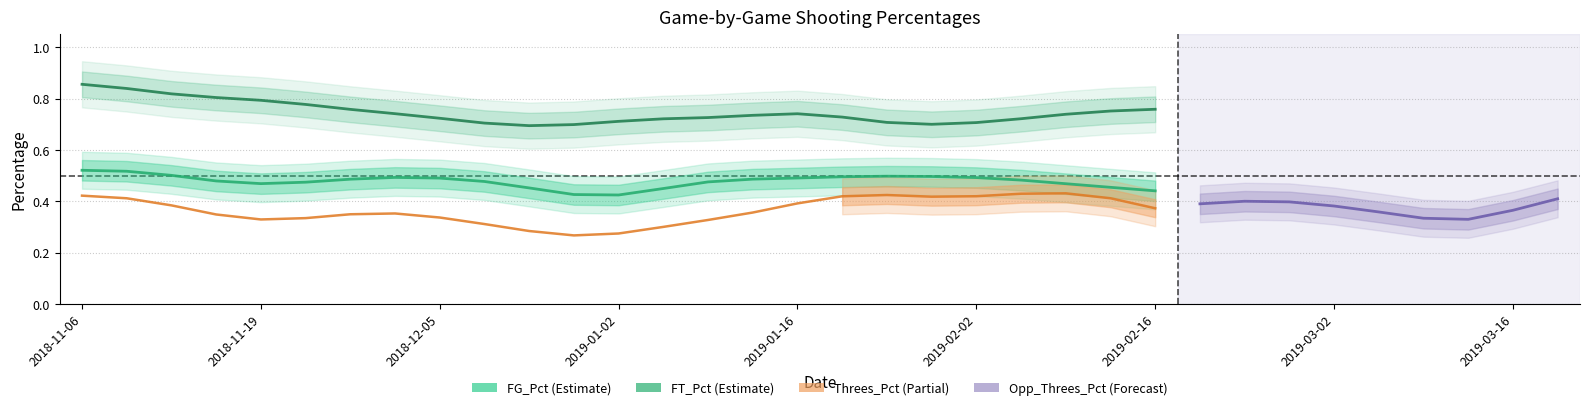

Rank the series at 2019-01-05 from highest to lowest value.

FT_Pct, FG_Pct, Threes_Pct, Opp_Threes_Pct